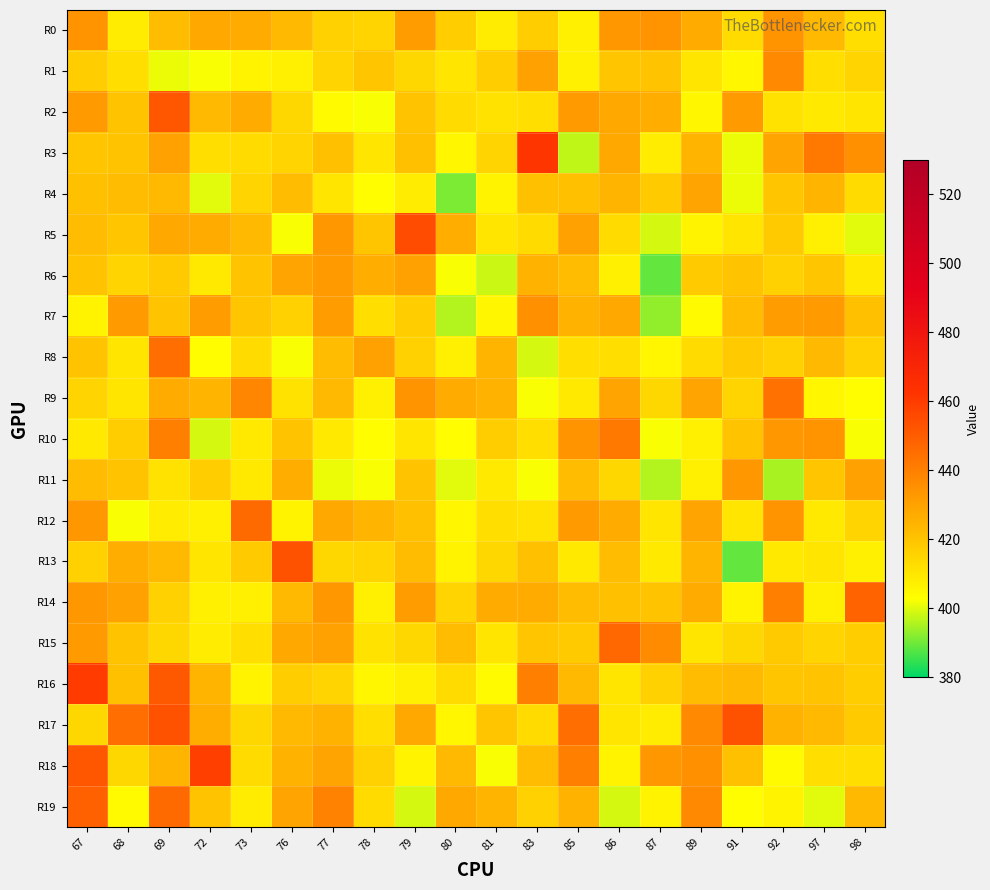

At how many categories does at least one series exceed 450?

7